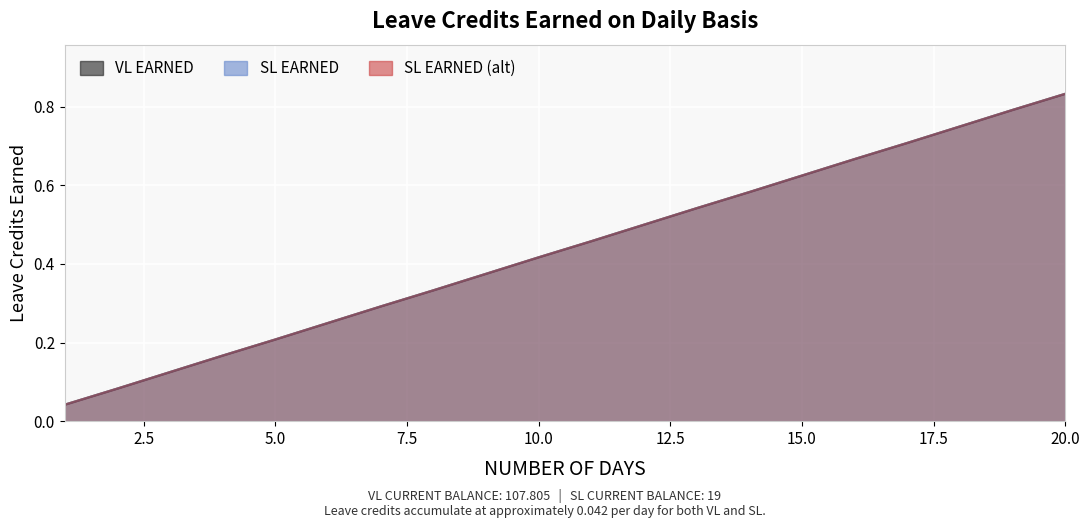

True or false: SL EARNED and VL EARNED intersect in this chart.

False